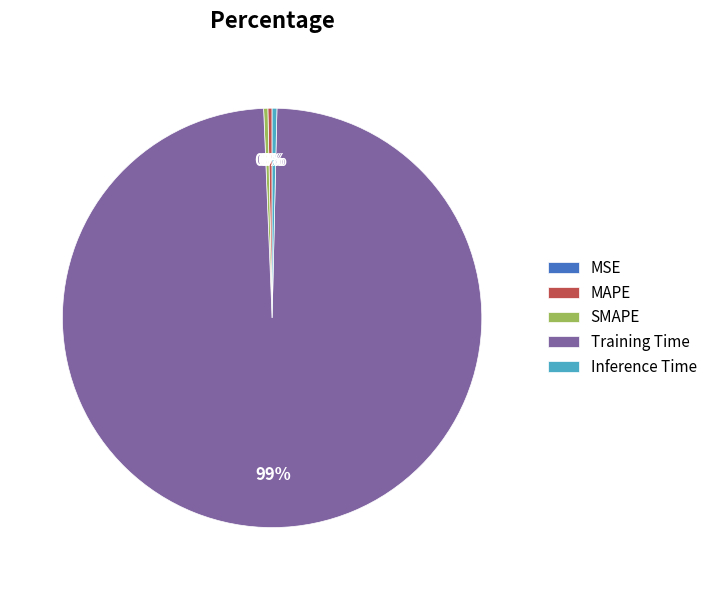

Is it true that Training Time is 99% of the pie?

True